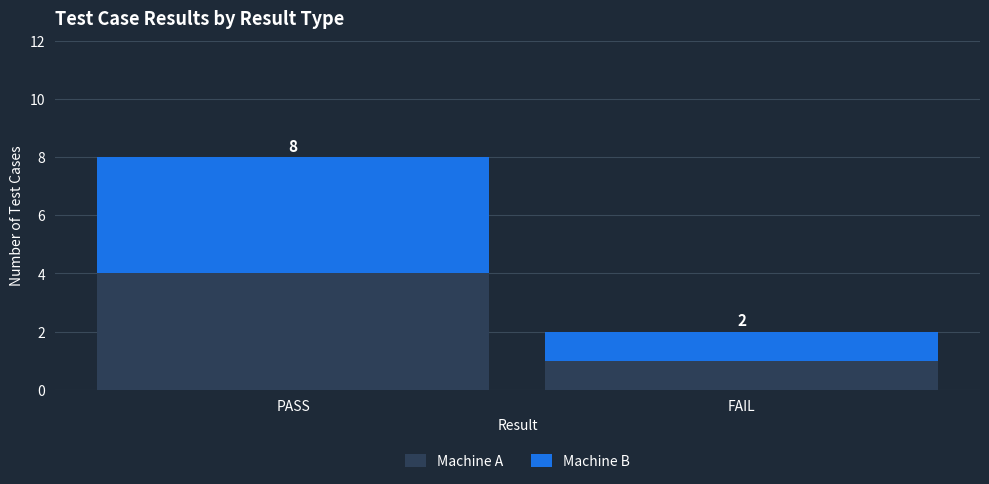

Does the chart contain any negative values?

No